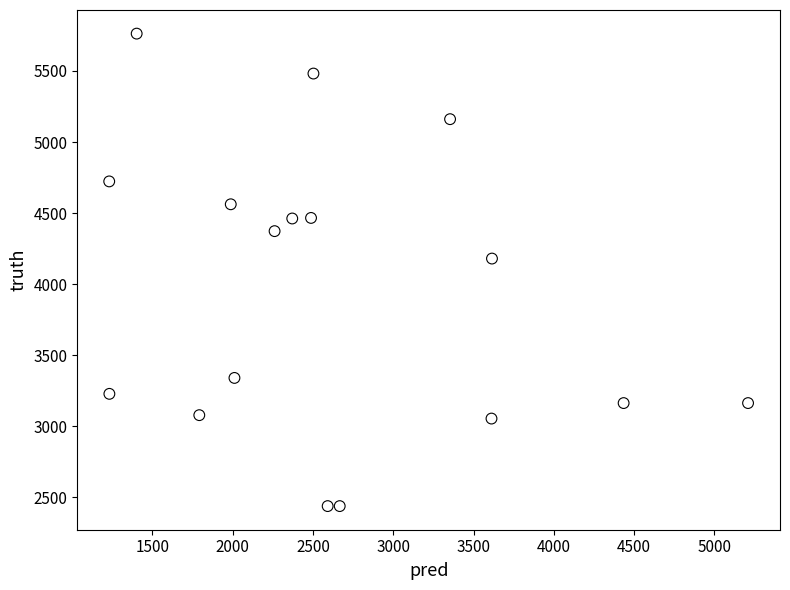

What is the range of Y values (max minus min)?

3325